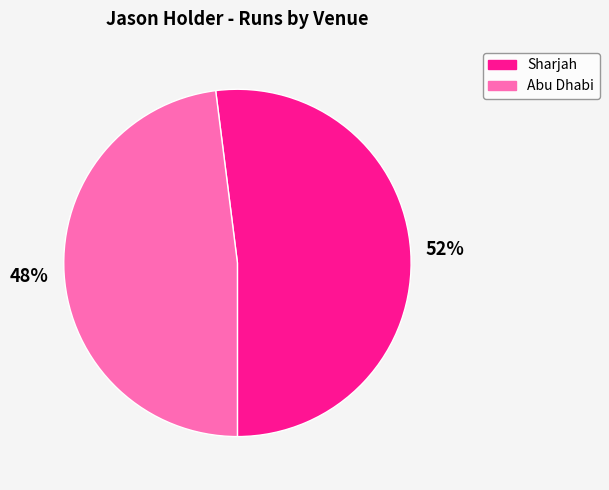

True or false: Sharjah accounts for 52% of the total.

True